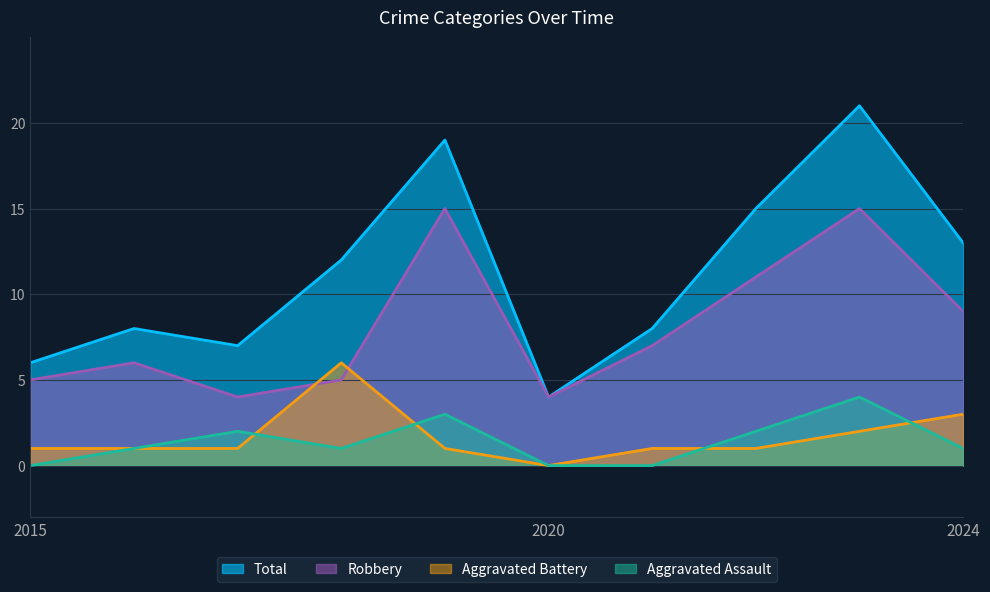

How many lines are shown in the chart?

4